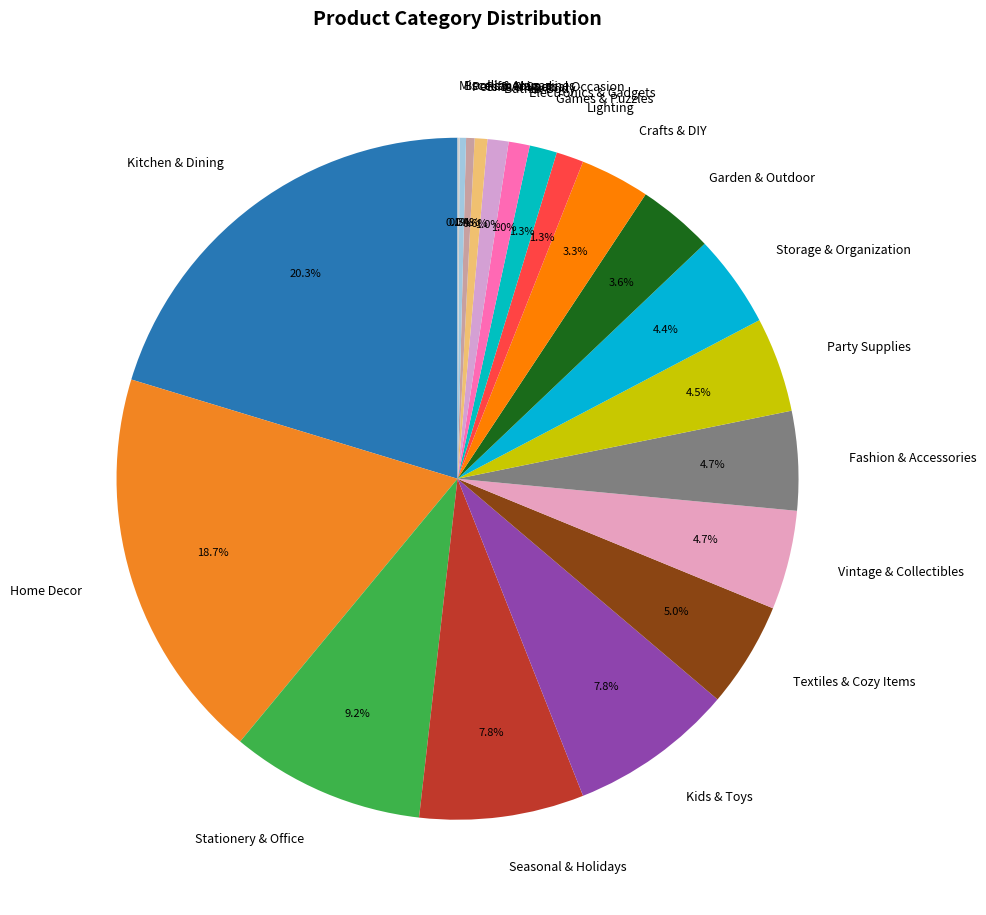

Is Vintage & Collectibles the majority of the pie?

No